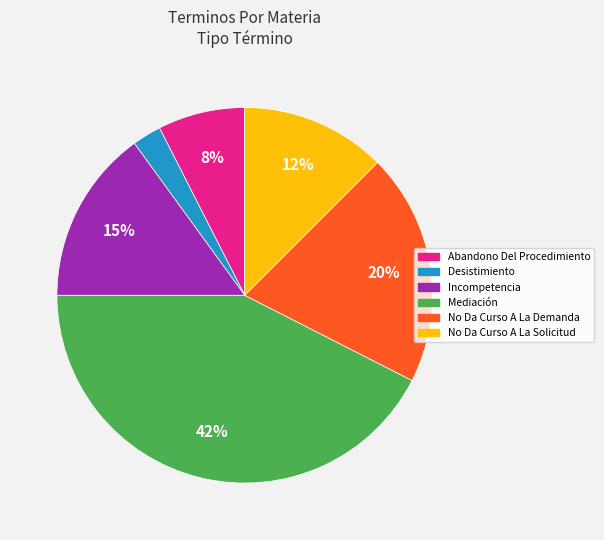

How many segments does this pie chart have?

6